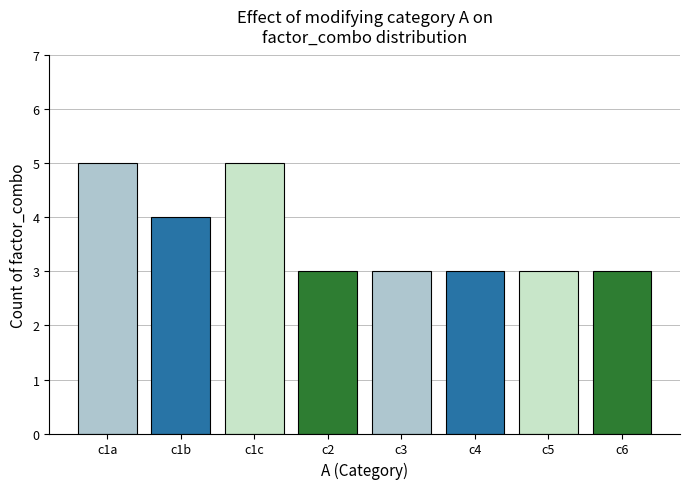

The chart shows a value of 2 at c1a. True or false?

False